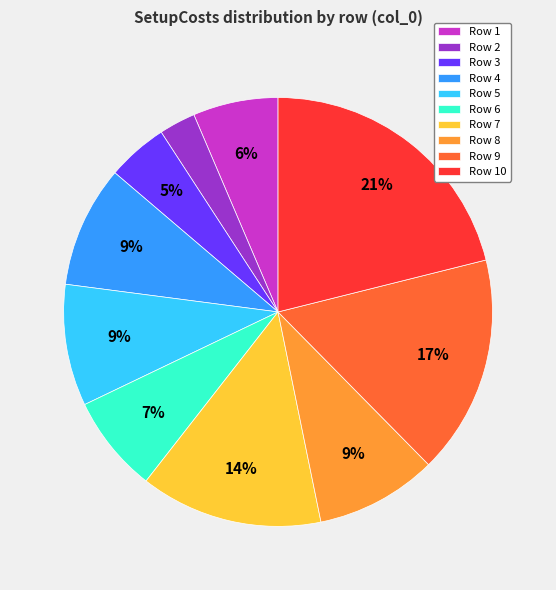

Does Row 6 account for over 50% of the chart?

No